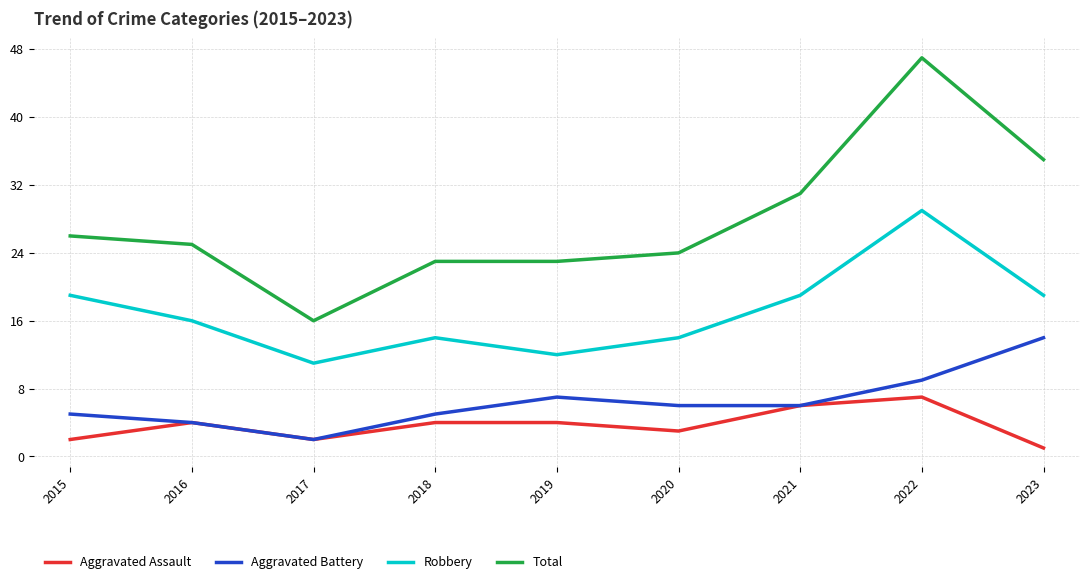

At which category is the sum across all series the highest?

2022